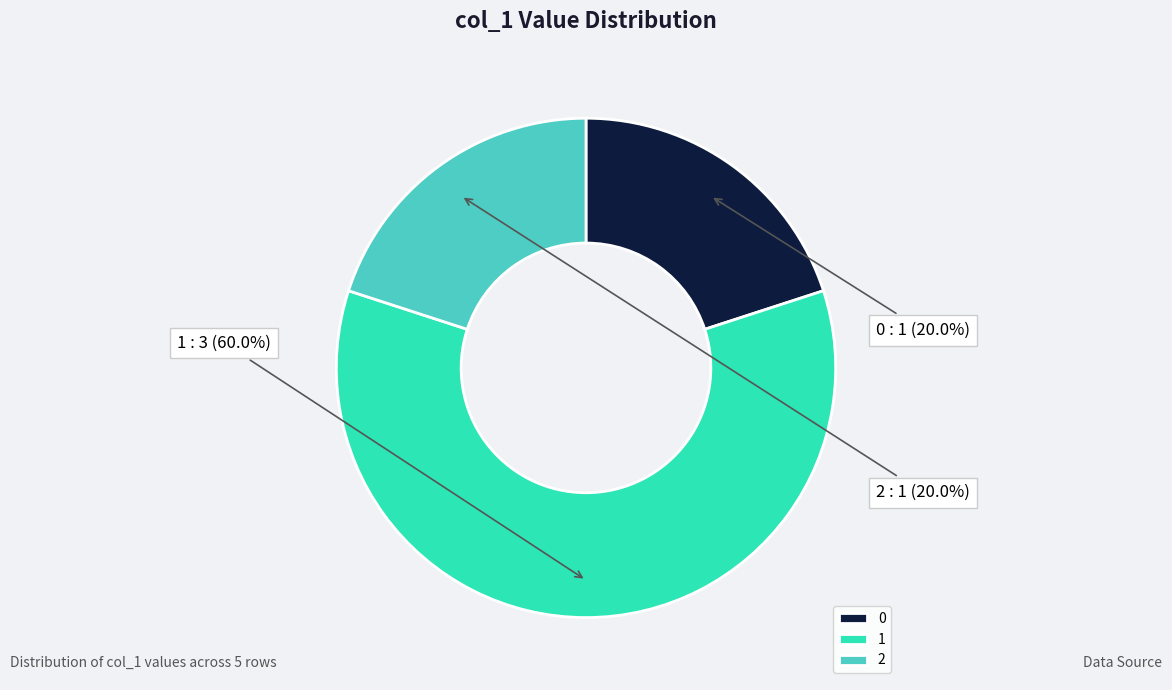

Does any single category account for the majority?

Yes